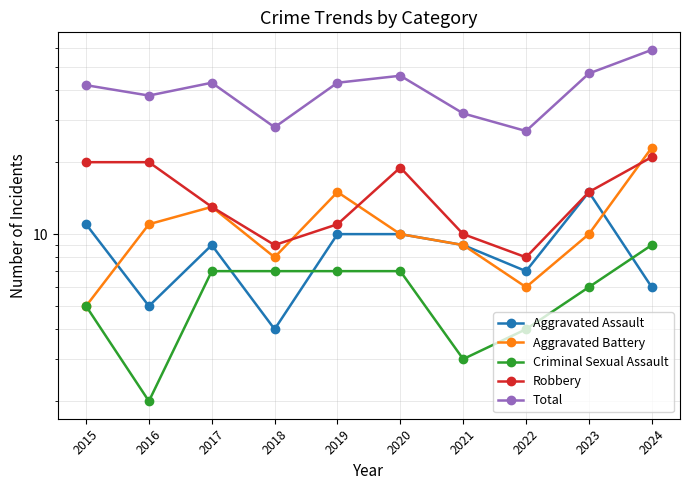

How many lines are shown in the chart?

5